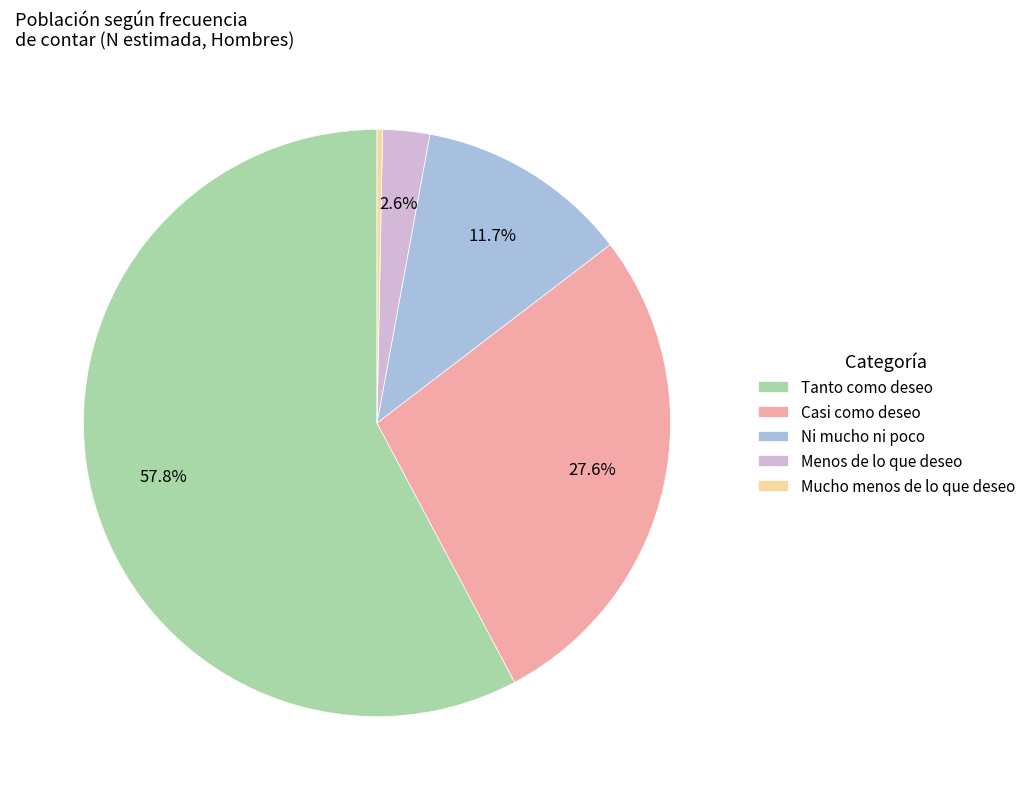

Approximately how many times larger is the value at Casi como deseo compared to Tanto como deseo?

0.5